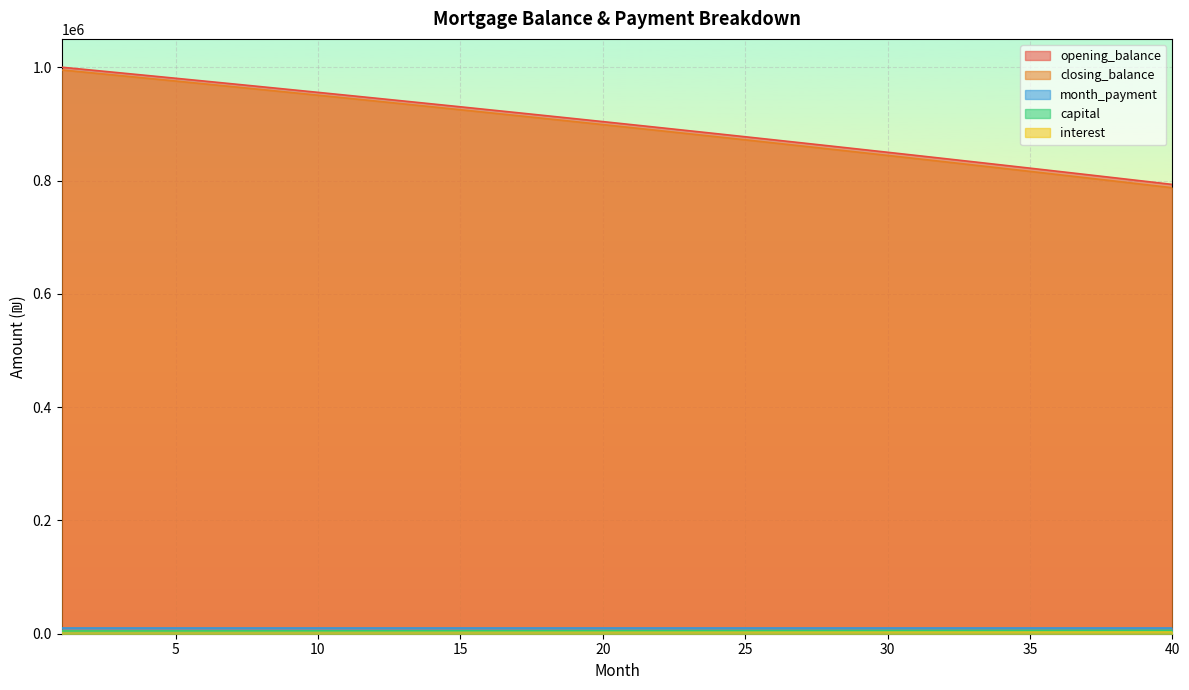

What is the sum of the opening_balance values at 12 and 15?

1875607.2